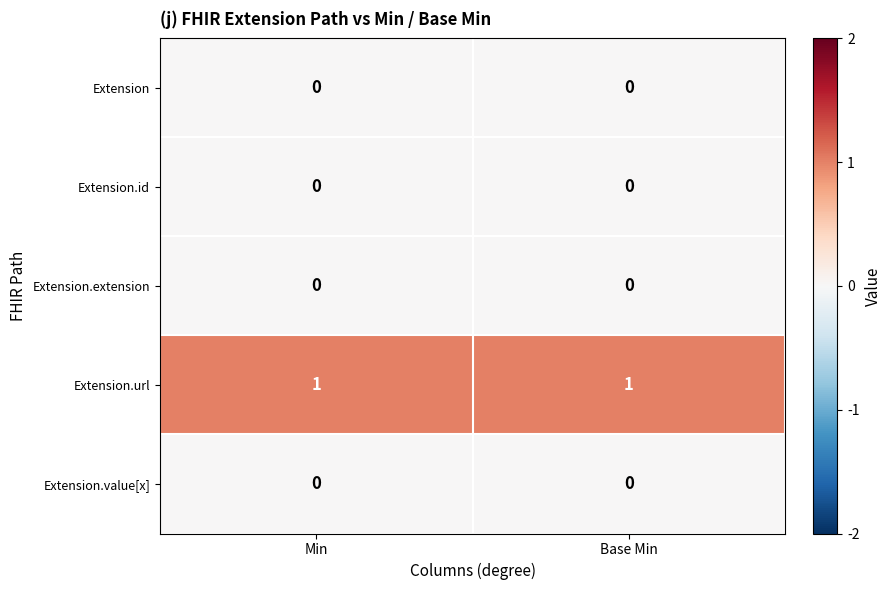

Which series has the largest total across all categories?

Extension.url